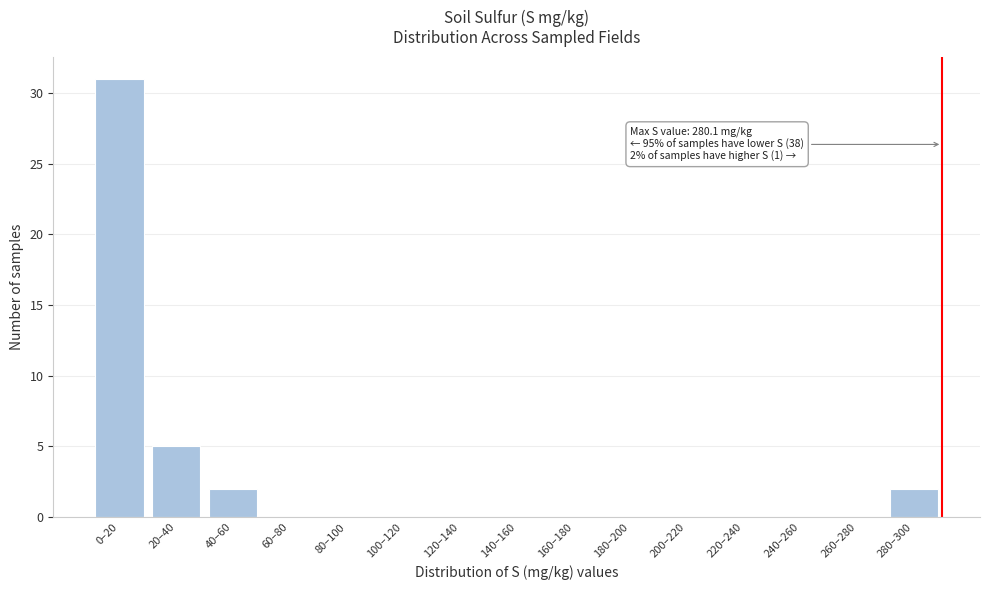

Reading left to right, transcribe all the data shown in this chart.

0–20=31	20–40=5	40–60=2	60–80=0	80–100=0	100–120=0	120–140=0	140–160=0	160–180=0	180–200=0	200–220=0	220–240=0	240–260=0	260–280=0	280–300=2